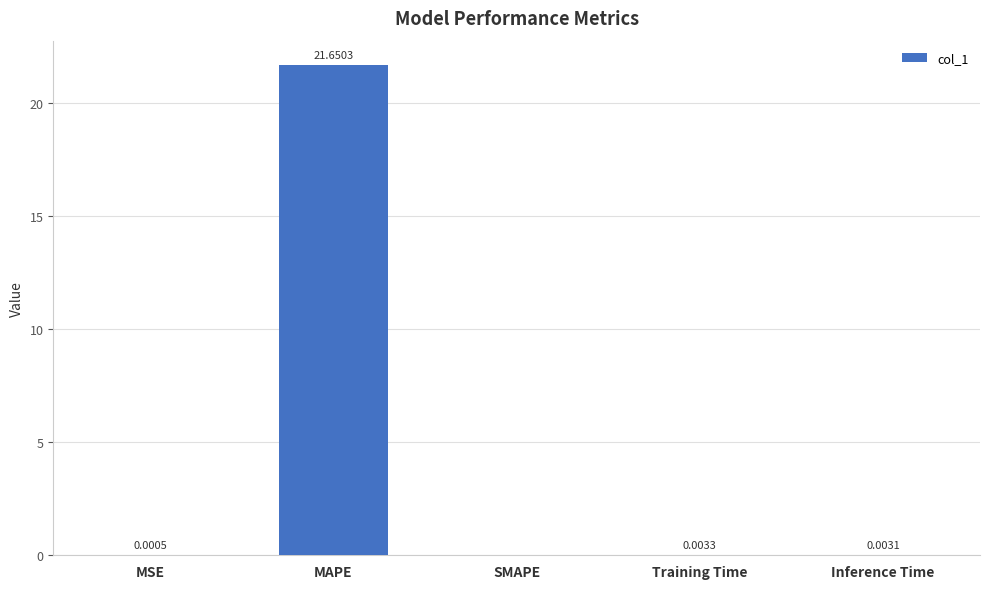

How many values exceed 0?

4